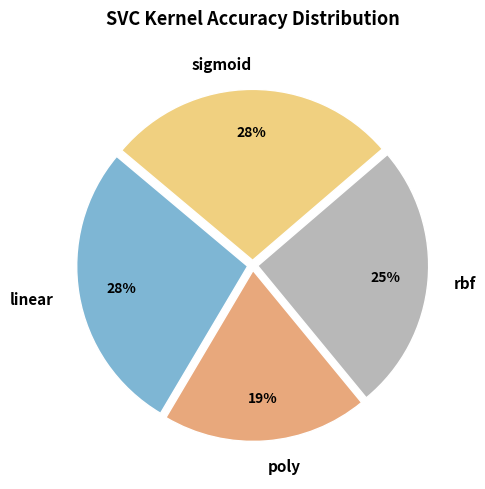

Is it true that linear is 39% of the pie?

False